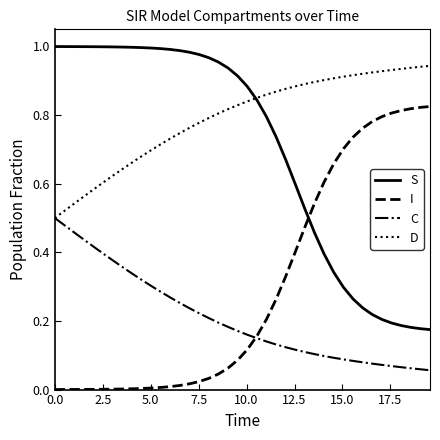

Which series has the largest total across all categories?

D